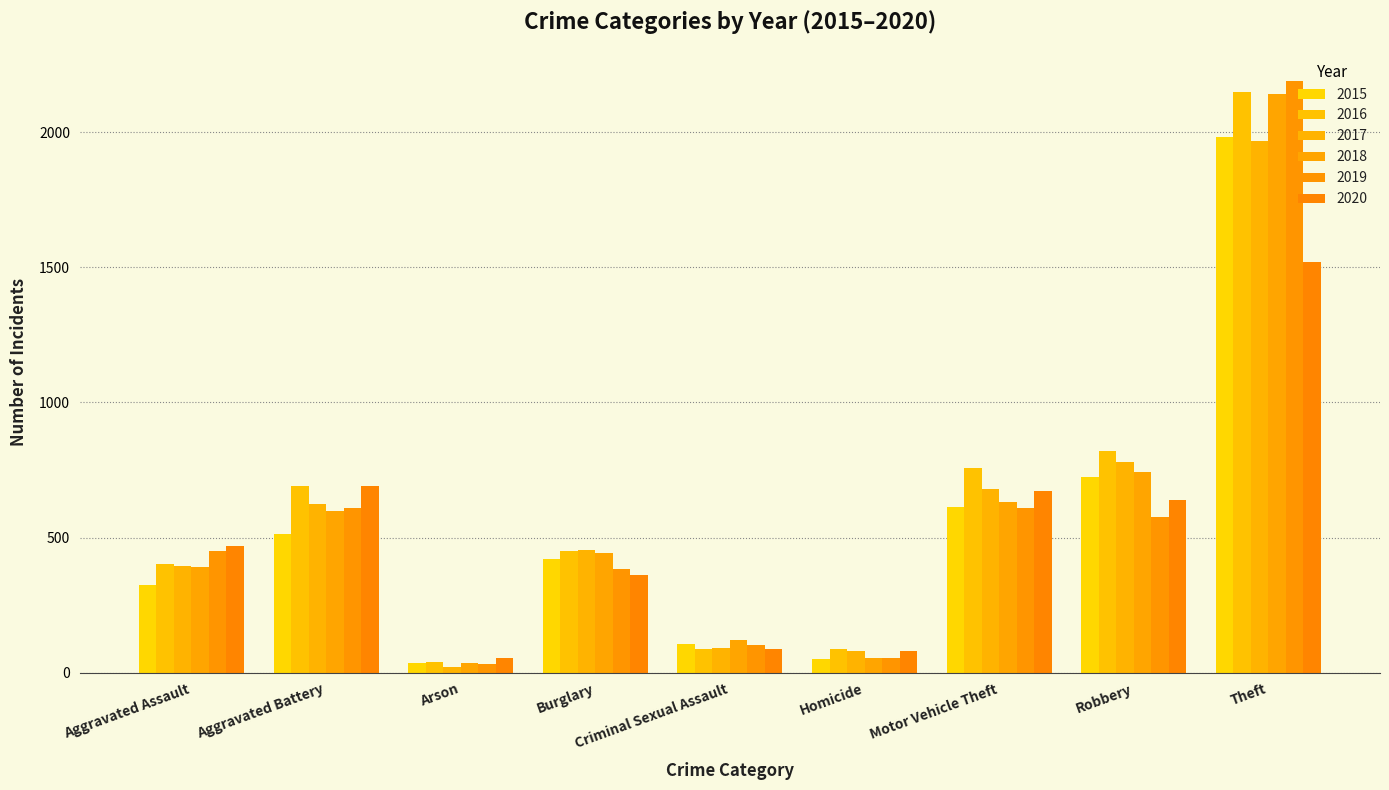

Reading left to right, extract all data points from this chart.

2015: Aggravated Assault=323	Aggravated Battery=515	Arson=35	Burglary=422	Criminal Sexual Assault=105	Homicide=50	Motor Vehicle Theft=614	Robbery=726	Theft=1981
2016: Aggravated Assault=402	Aggravated Battery=691	Arson=40	Burglary=451	Criminal Sexual Assault=87	Homicide=87	Motor Vehicle Theft=756	Robbery=819	Theft=2148
2017: Aggravated Assault=396	Aggravated Battery=623	Arson=23	Burglary=453	Criminal Sexual Assault=90	Homicide=82	Motor Vehicle Theft=680	Robbery=780	Theft=1968
2018: Aggravated Assault=392	Aggravated Battery=600	Arson=37	Burglary=443	Criminal Sexual Assault=122	Homicide=56	Motor Vehicle Theft=631	Robbery=741	Theft=2140
2019: Aggravated Assault=452	Aggravated Battery=608	Arson=32	Burglary=383	Criminal Sexual Assault=102	Homicide=53	Motor Vehicle Theft=611	Robbery=577	Theft=2190
2020: Aggravated Assault=468	Aggravated Battery=691	Arson=55	Burglary=363	Criminal Sexual Assault=89	Homicide=81	Motor Vehicle Theft=674	Robbery=639	Theft=1518